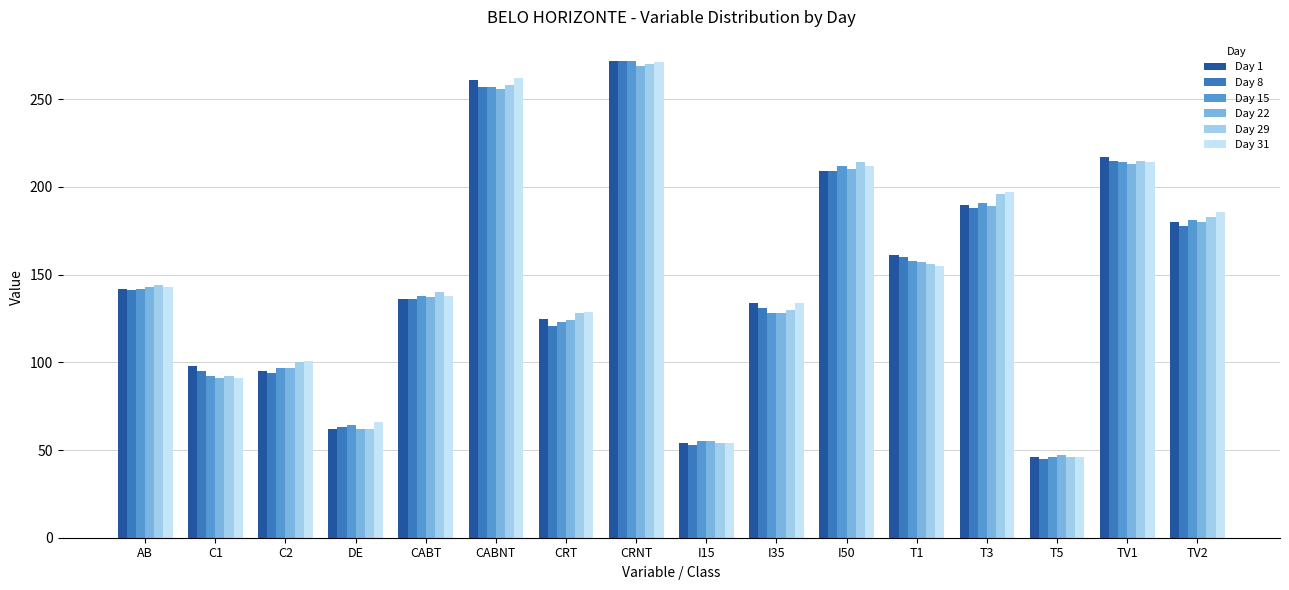

What is the average value of the Day 29 series?

149